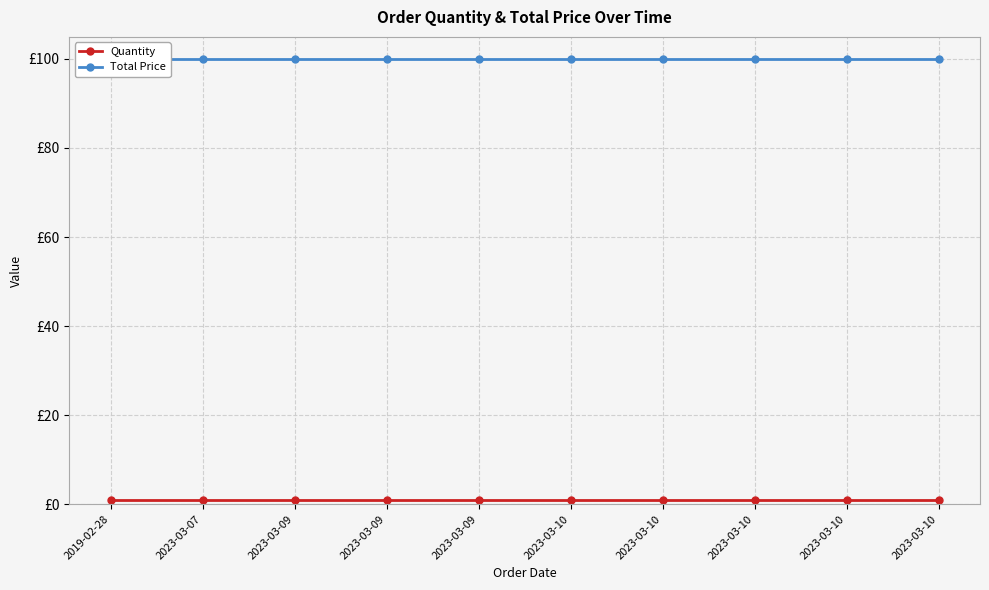

True or false: Quantity and Total Price intersect in this chart.

False